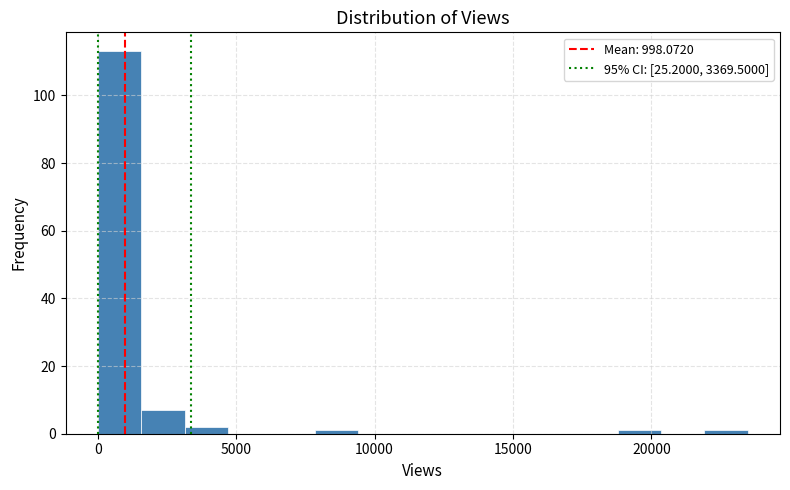

Read against the x-axis, roughly where is the centre of the tallest bar?

1000